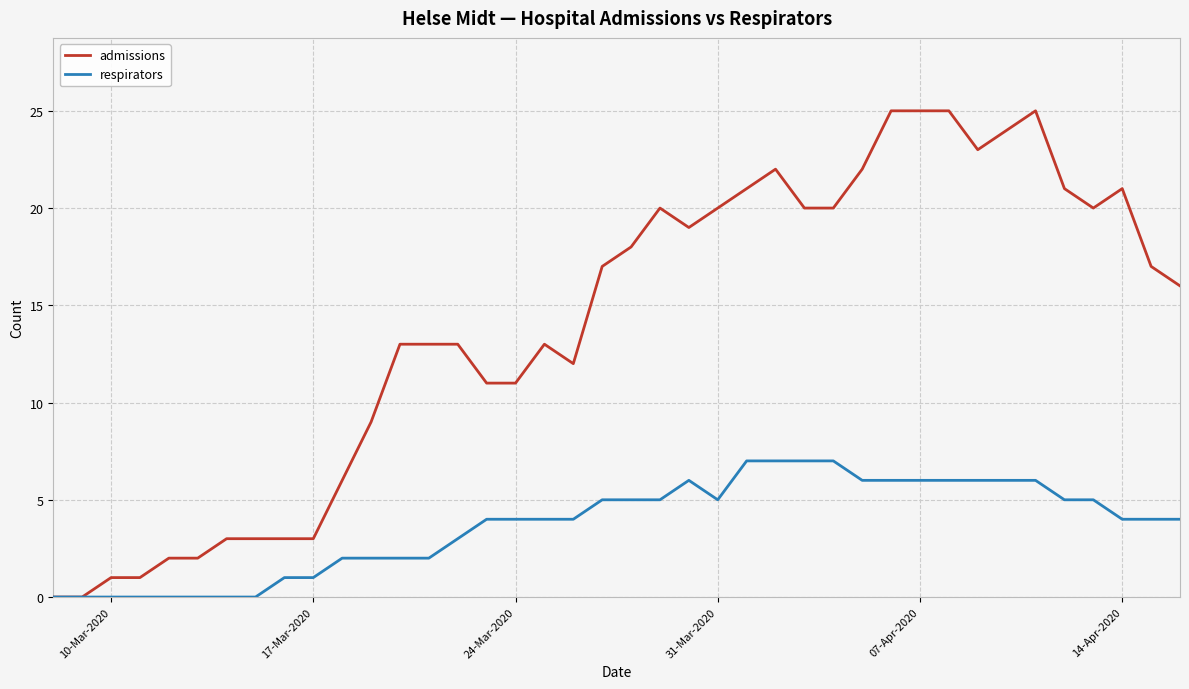

What is the maximum value for respirators?

7